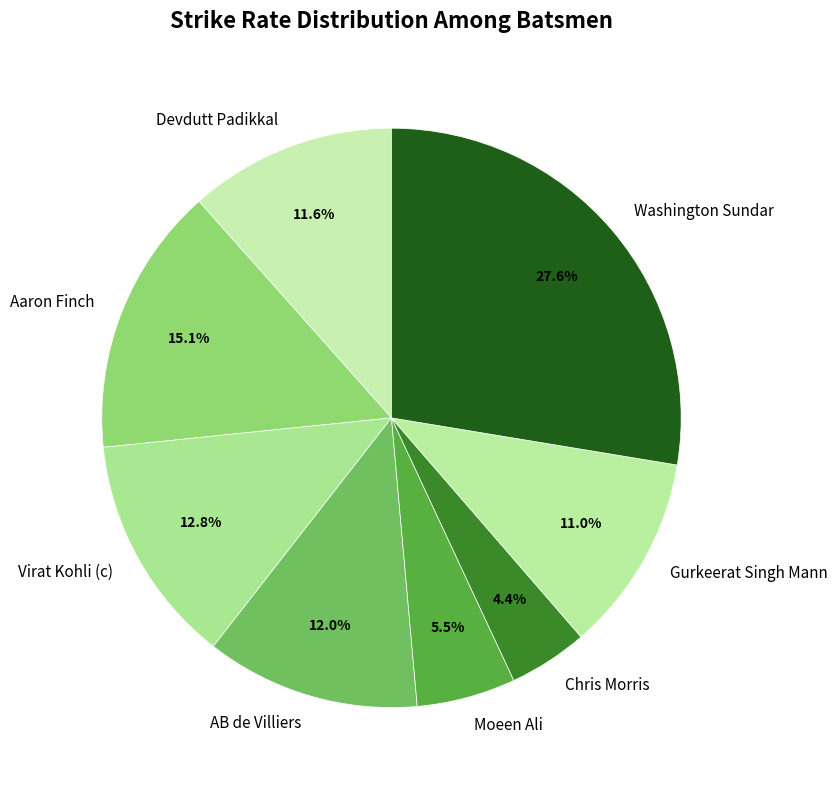

Is it true that Aaron Finch is 20% of the pie?

False